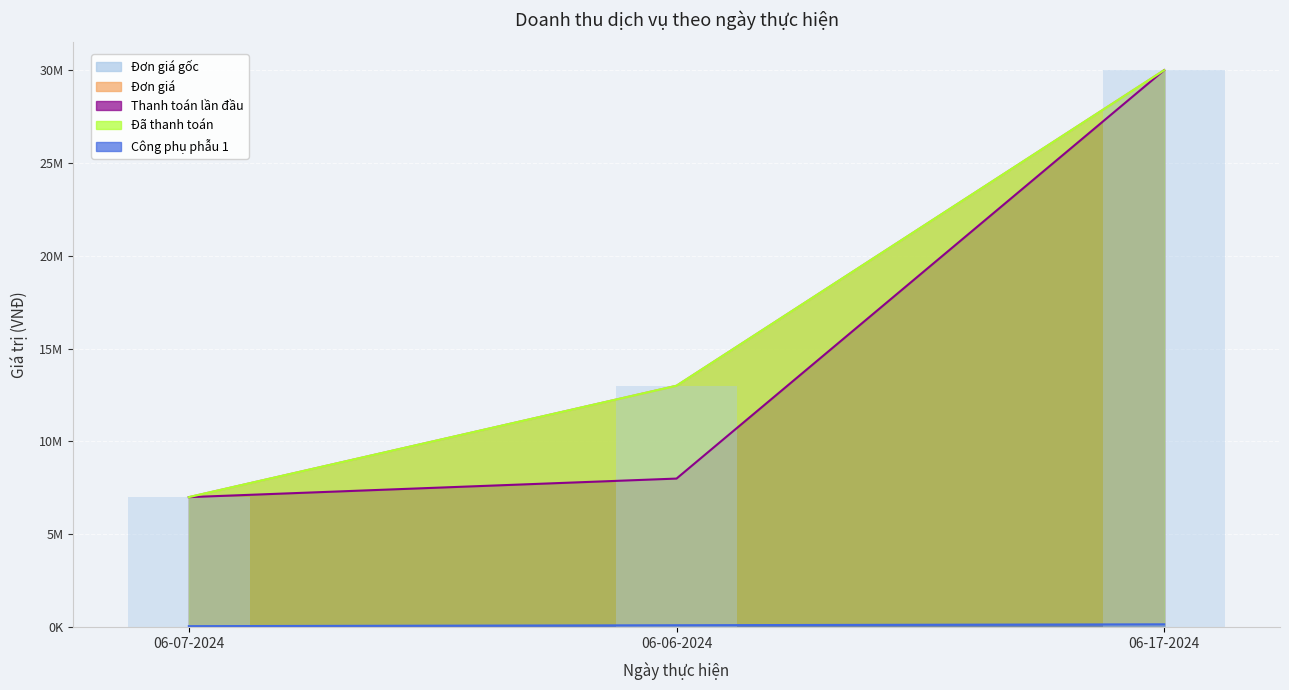

How many values in the Thanh toán lần đầu series are below 8000000?

1